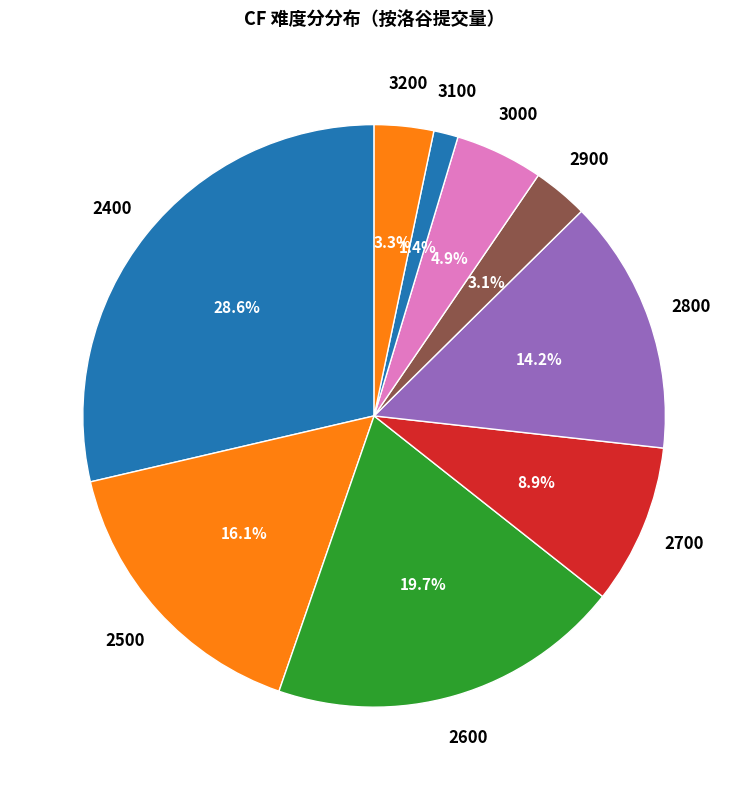

How many segments does this pie chart have?

9